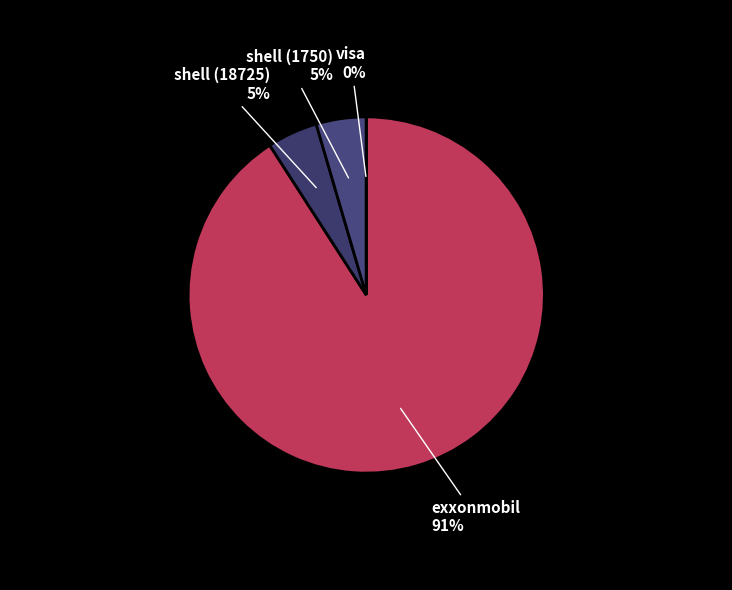

Does exxonmobil represent more than half of the total?

Yes